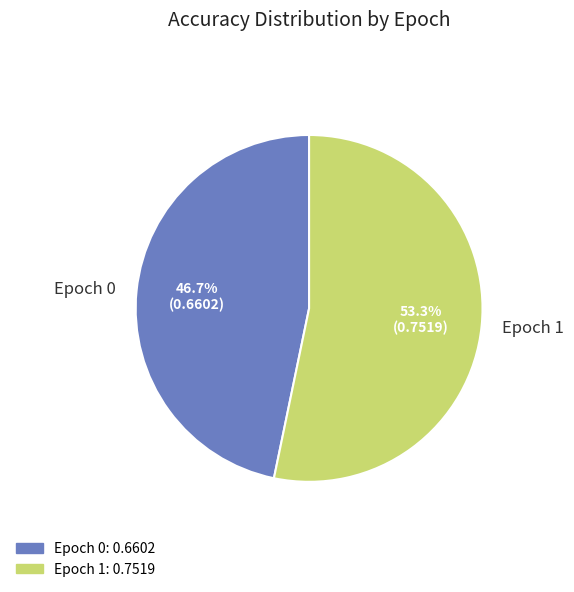

To the nearest percent, what is the difference between the largest and smallest slice percentages?

7%